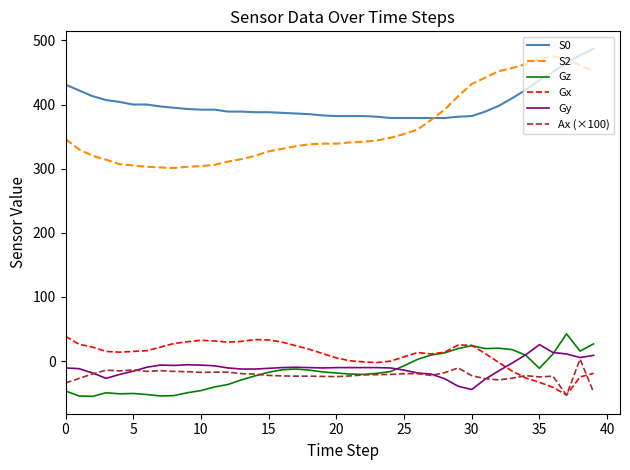

What are all the series names shown in the legend?

S0, S2, Gz, Gx, Gy, Ax (×100)